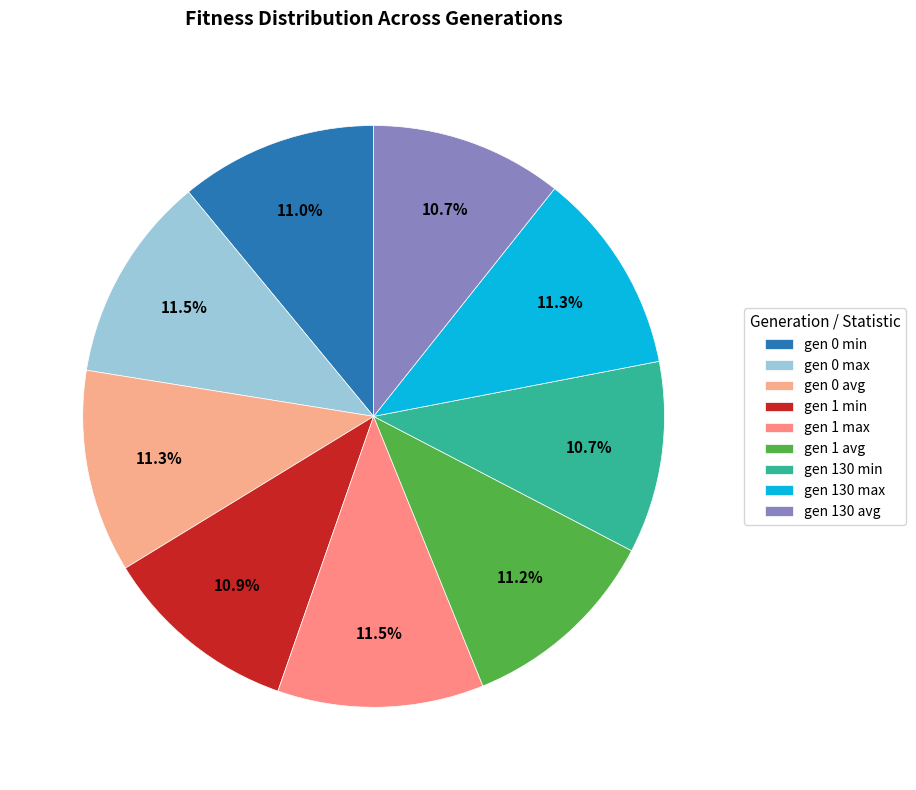

Approximately how many times larger is the value at gen 130 avg compared to gen 1 max?

0.9